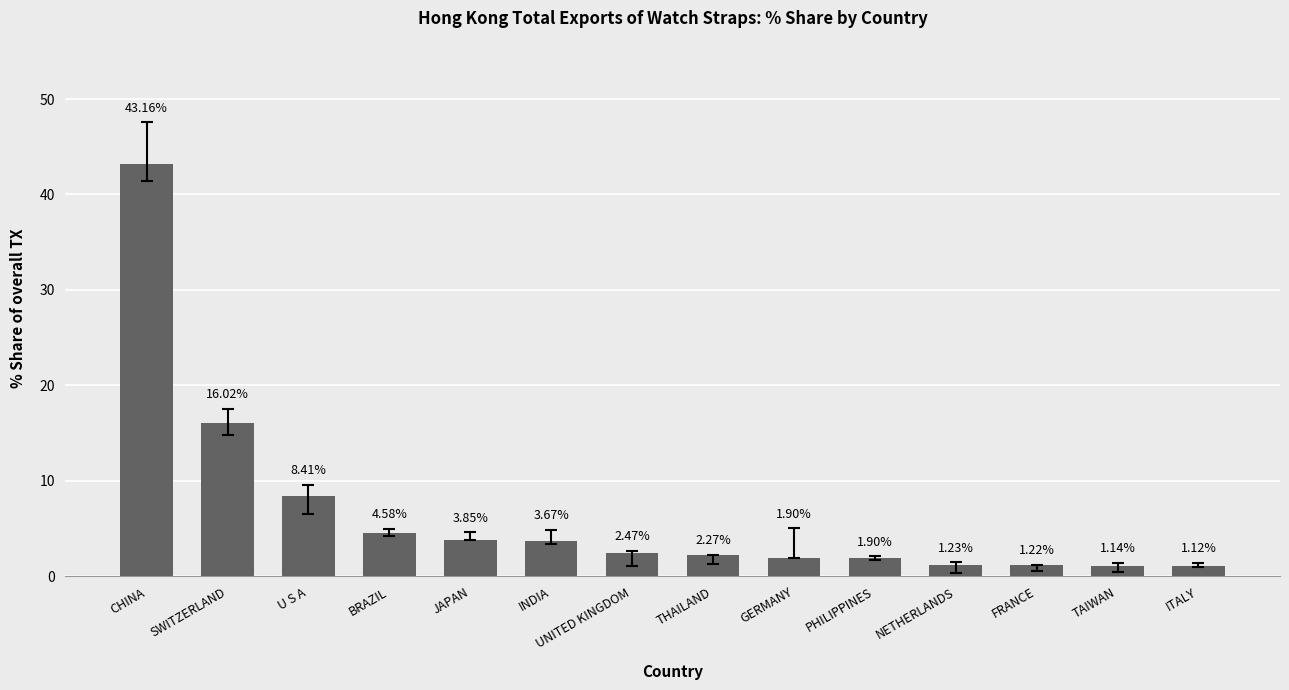

Where does the data first go above 2?

CHINA